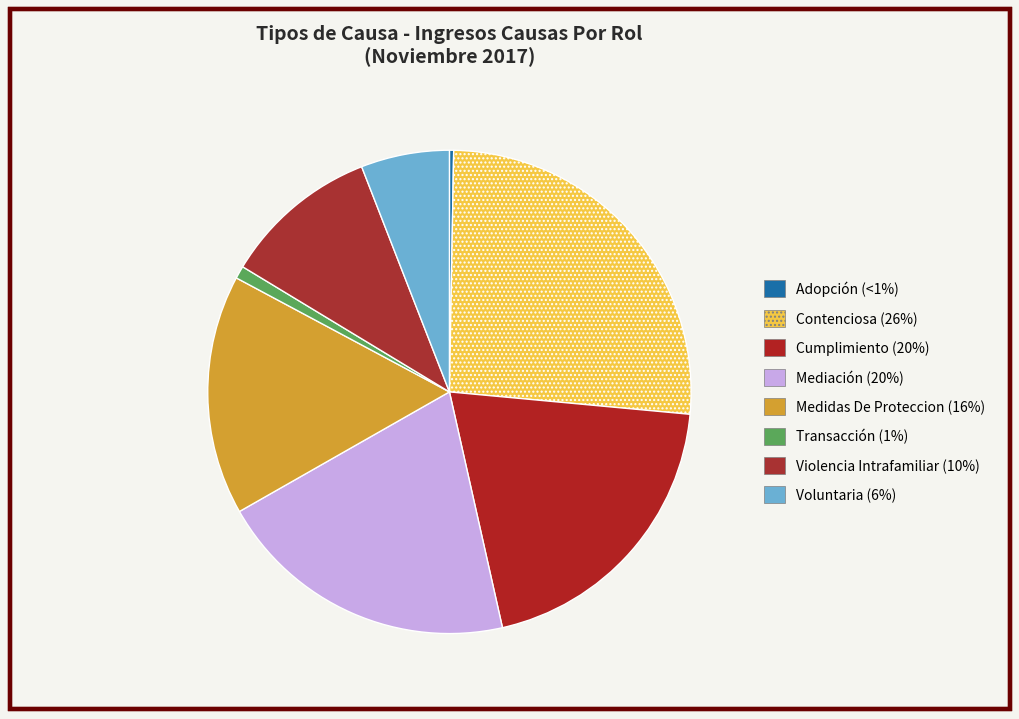

To the nearest percent, what portion does Mediación represent?

20%